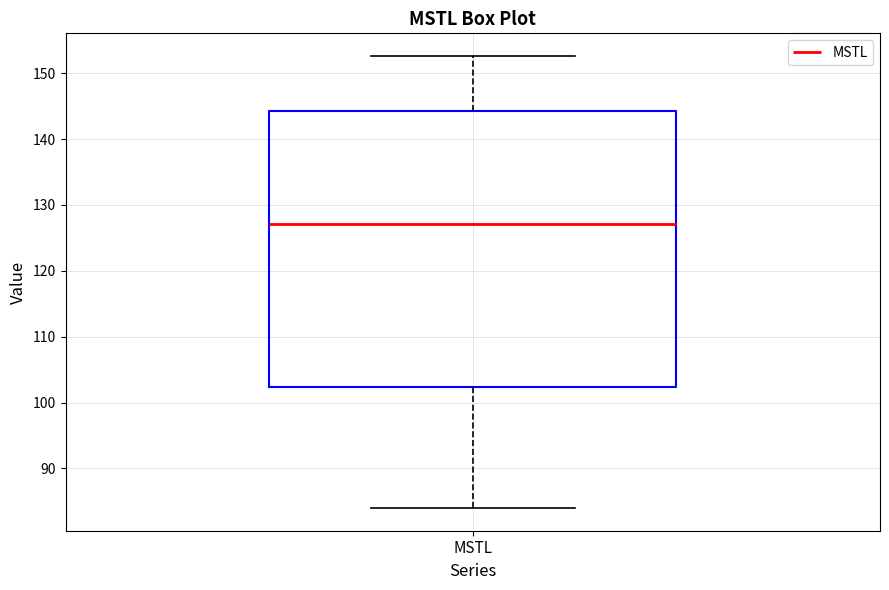

Transcribe this box plot: give where the median line is, the range the box spans, and where the two whiskers end, as read against the y-axis. The values are not printed on the chart, so give them approximately, as read against the axis.

median 127, box 102 to 144, whiskers 84 to 153